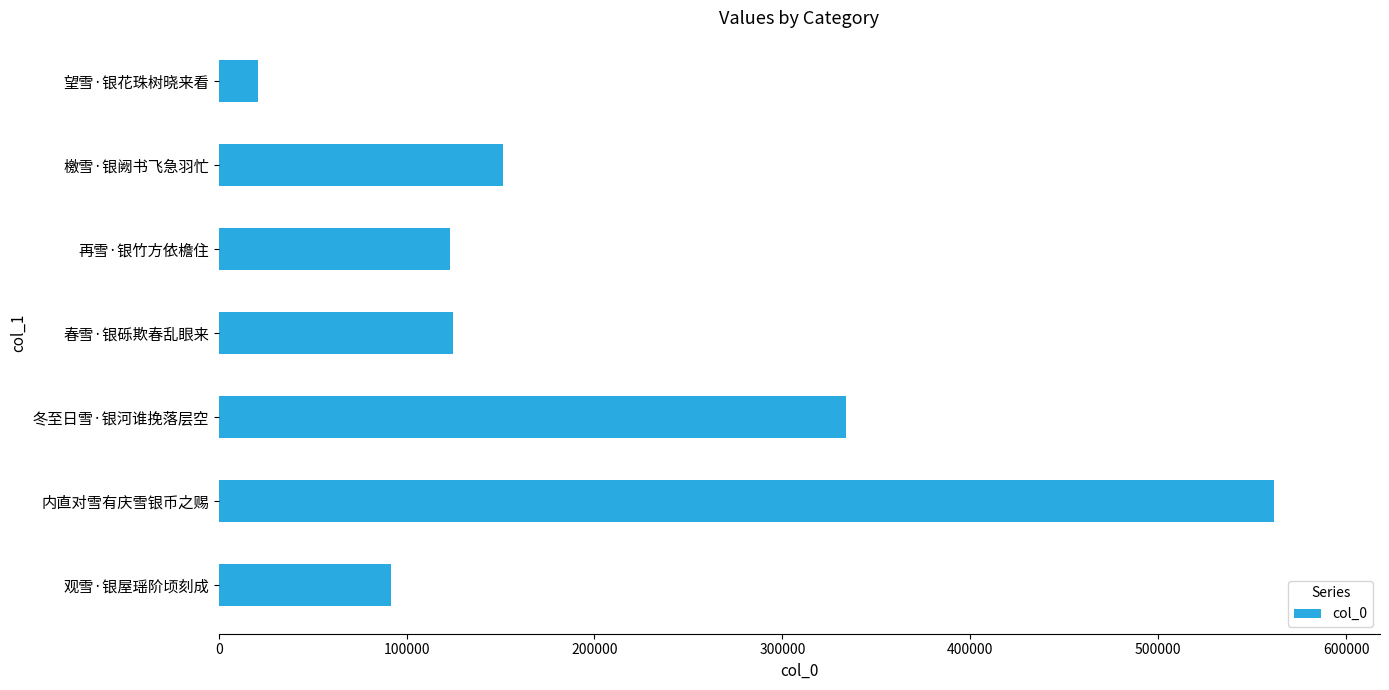

Where is the data nearest to the value 291426?

冬至日雪·银河谁挽落层空